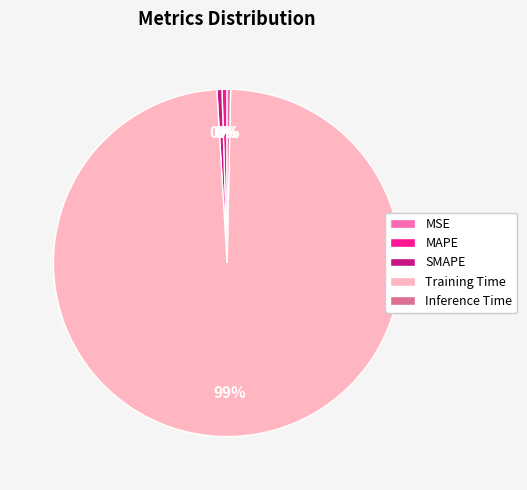

Combined, do Inference Time and MAPE account for over 50%?

No